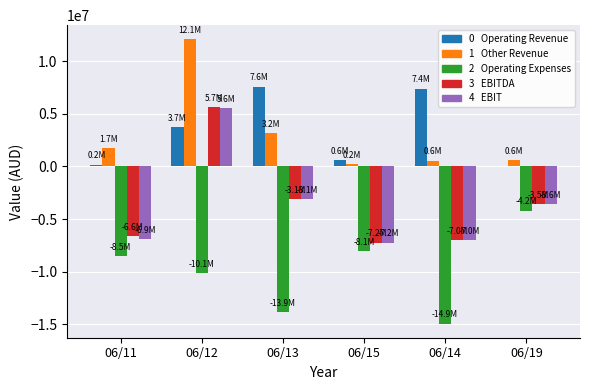

At which category is the sum across all series the highest?

06/12